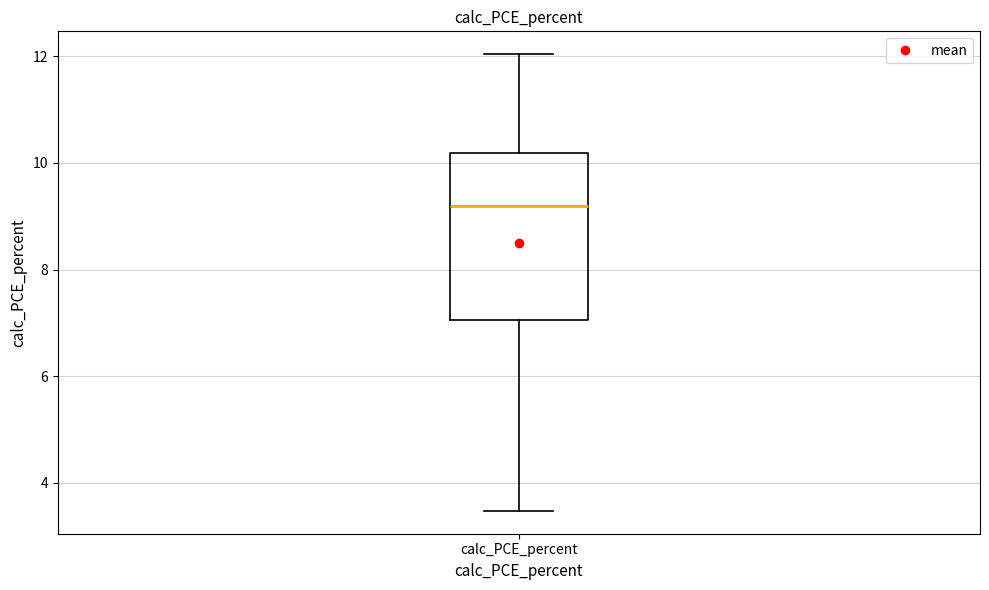

Transcribe this box plot: give where the median line is, the range the box spans, and where the two whiskers end, as read against the y-axis. The values are not printed on the chart, so give them approximately, as read against the axis.

median 9.2, box 7.0 to 10.2, whiskers 3.4 to 12.0